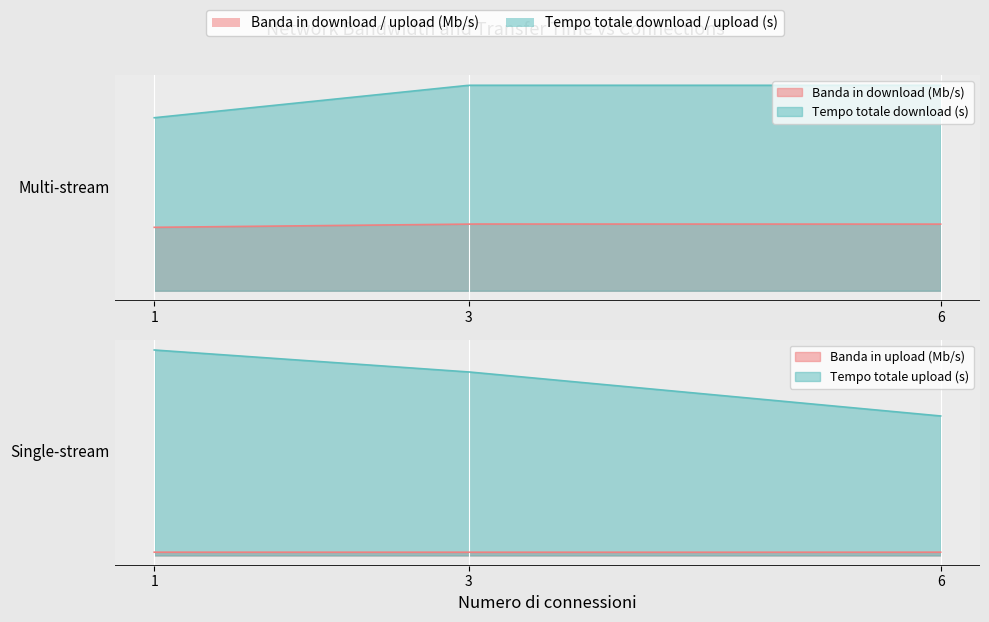

How many lines are shown in the chart?

4